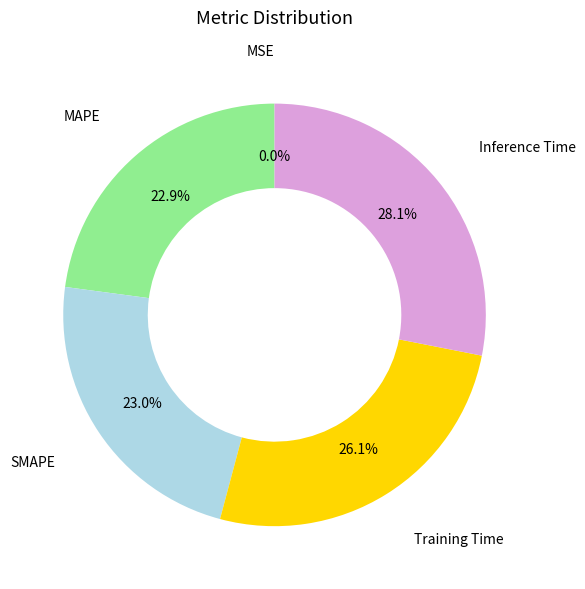

Does Training Time account for over 50% of the chart?

No